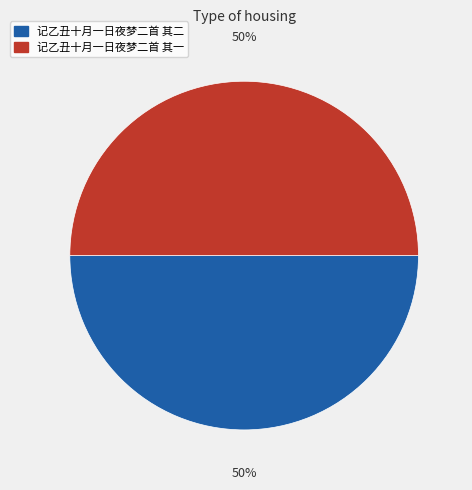

To the nearest percent, what is the average slice percentage?

50%